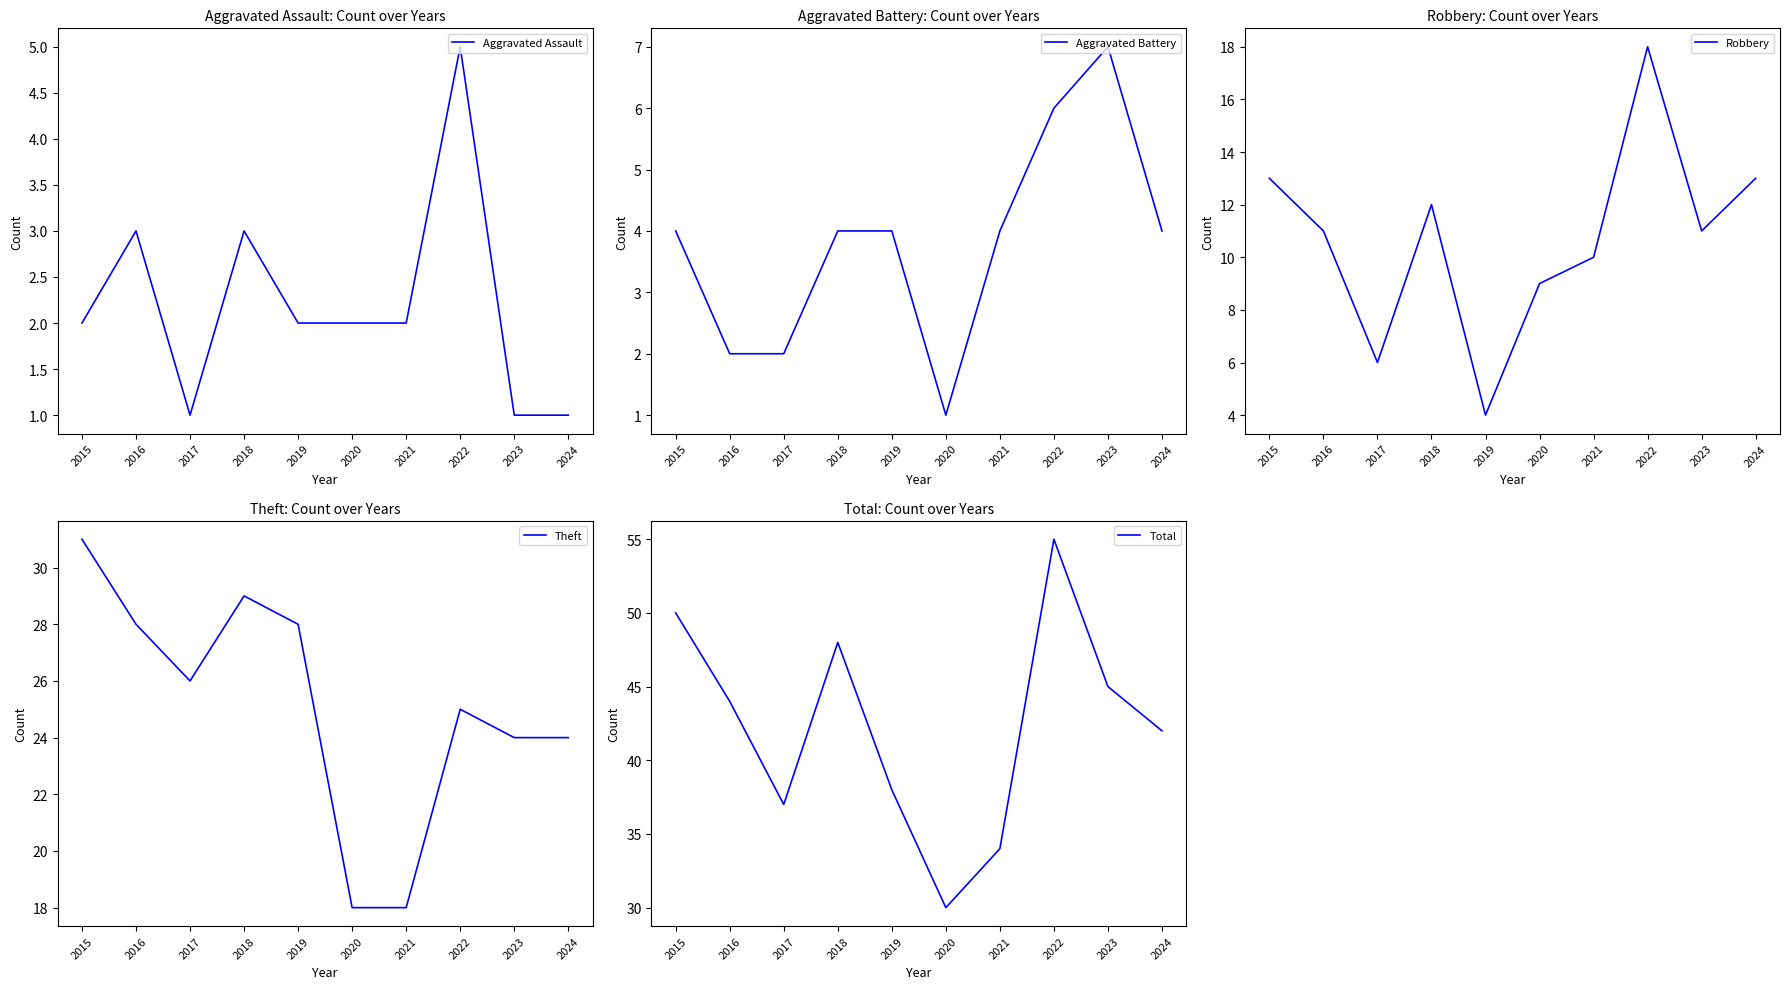

How many interior local peaks does the Theft series have?

2